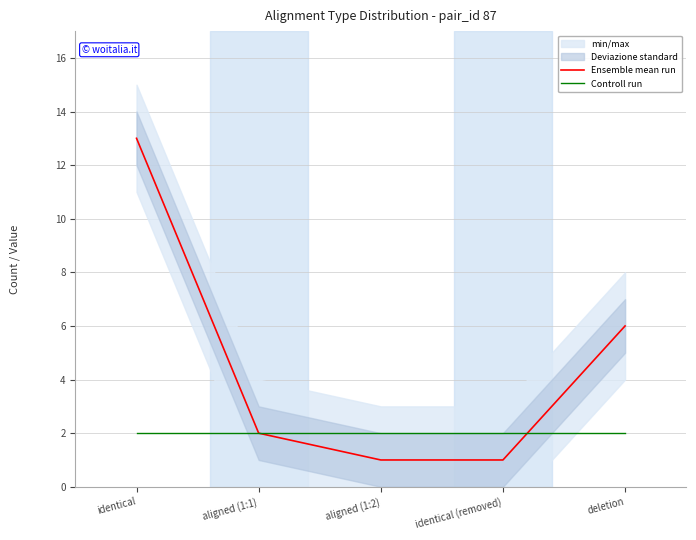

True or false: Ensemble mean run has more than 1 points higher than both neighbors.

False